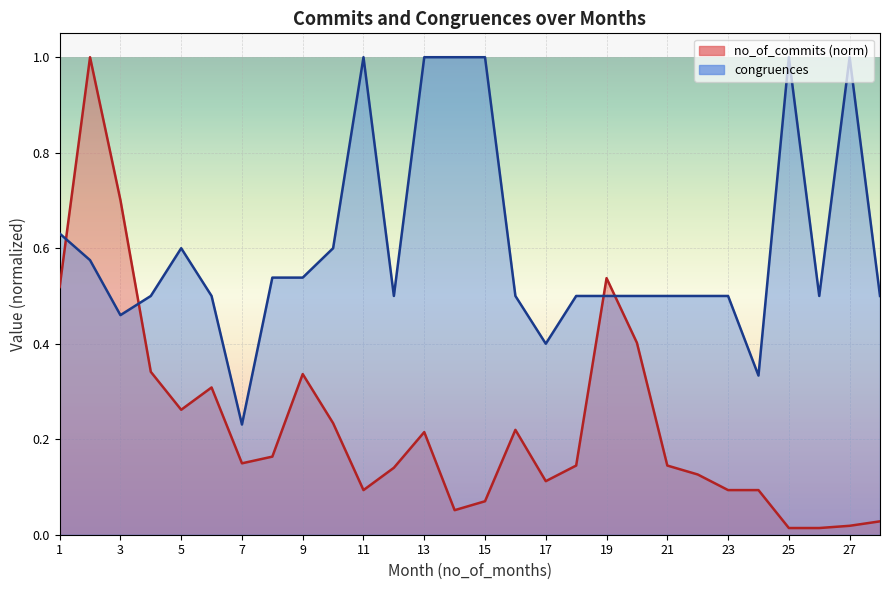

Where do no_of_commits and congruences first cross each other?

1 and 2